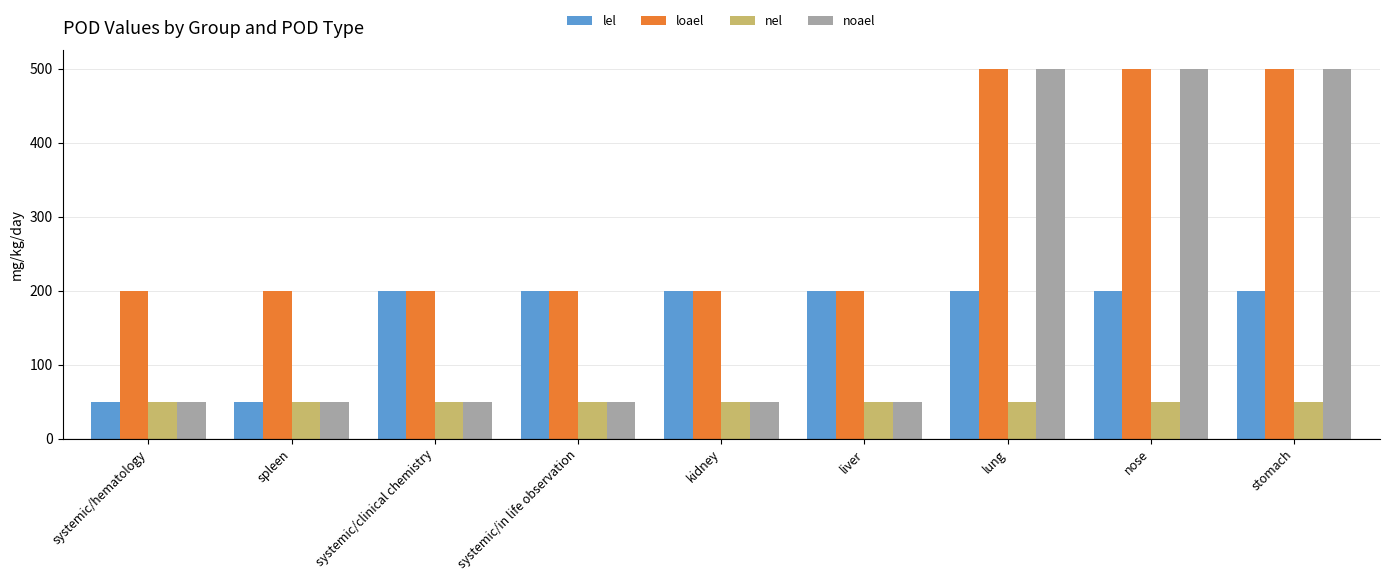

Reading left to right, transcribe all the data shown in this chart.

lel: 50	50	200	200	200	200	200	200	200
loael: 200	200	200	200	200	200	500	500	500
nel: 50	50	50	50	50	50	50	50	50
noael: 50	50	50	50	50	50	500	500	500